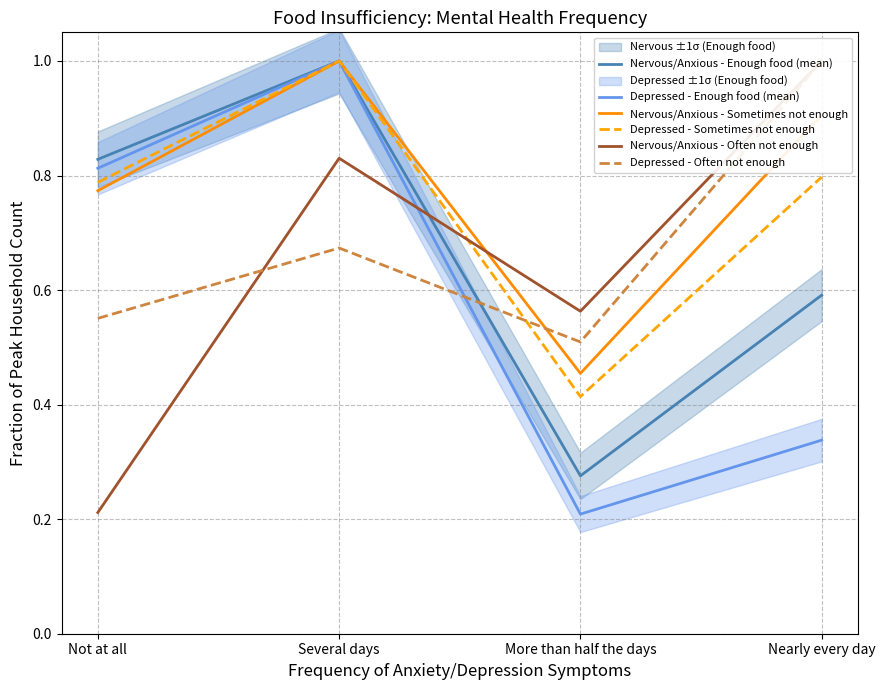

Between Not at all and Nearly every day, which series saw the biggest shift?

Nervous/Anxious - Often not enough